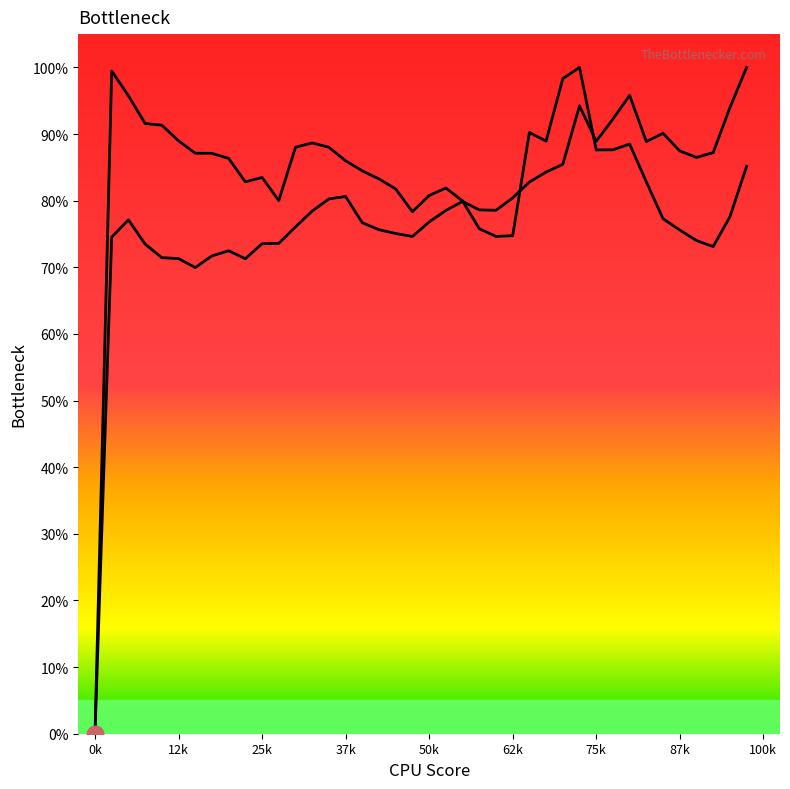

At which category is the sum across all series the highest?

29